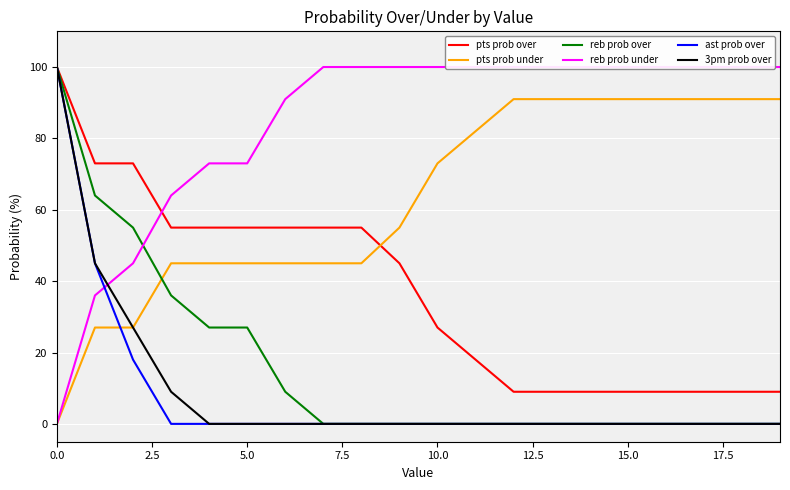

How many intersections are there between reb prob over and pts prob under?

1